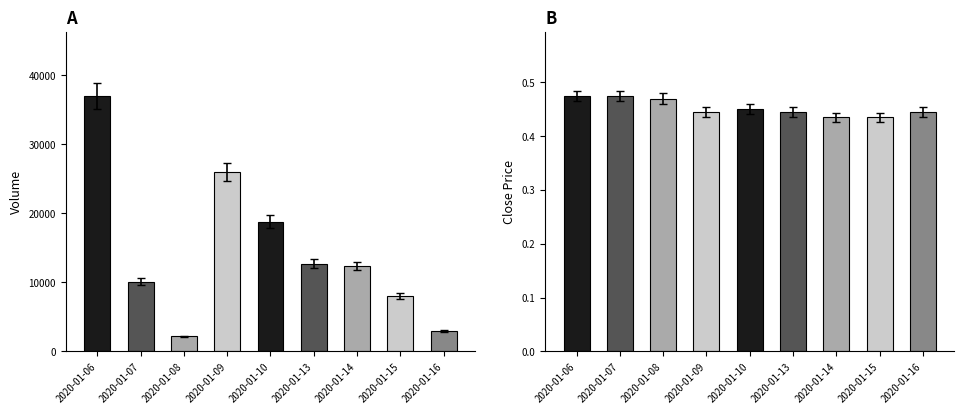

Which series changed the most between 2020-01-10 and 2020-01-13?

vol